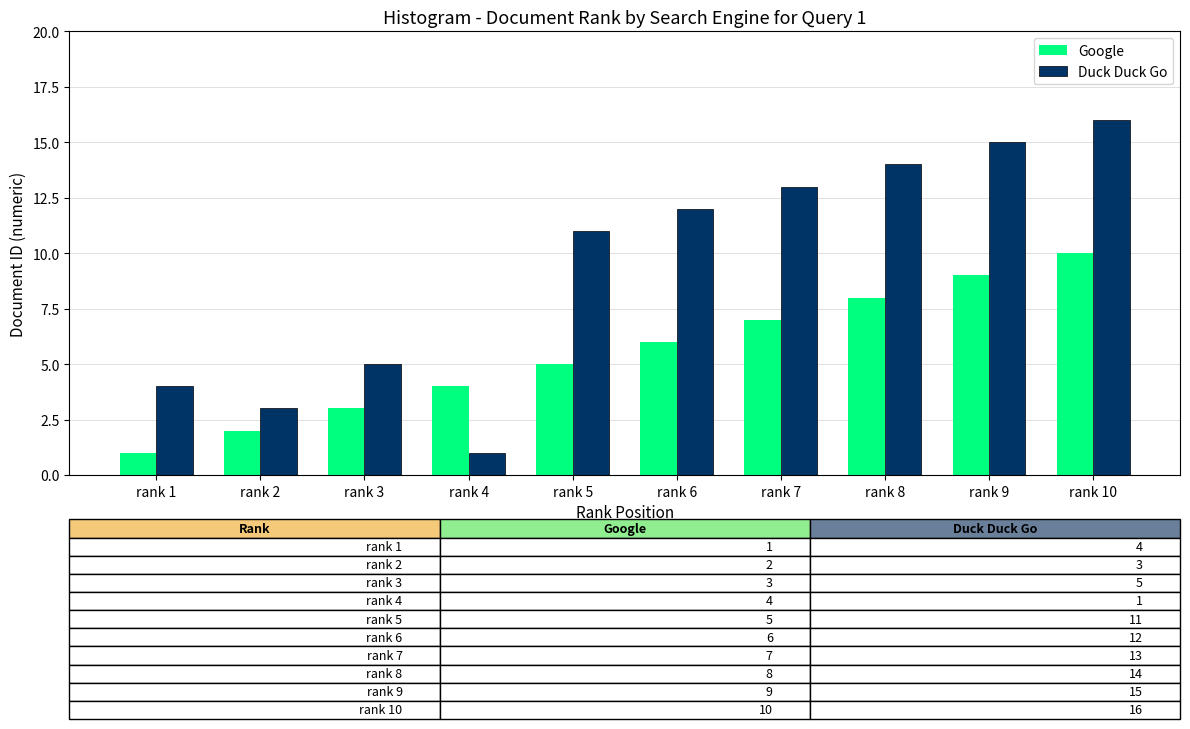

Reading left to right, list all the values displayed in this chart.

Google: 1	2	3	4	5	6	7	8	9	10
Duck Duck Go: 4	3	5	1	11	12	13	14	15	16